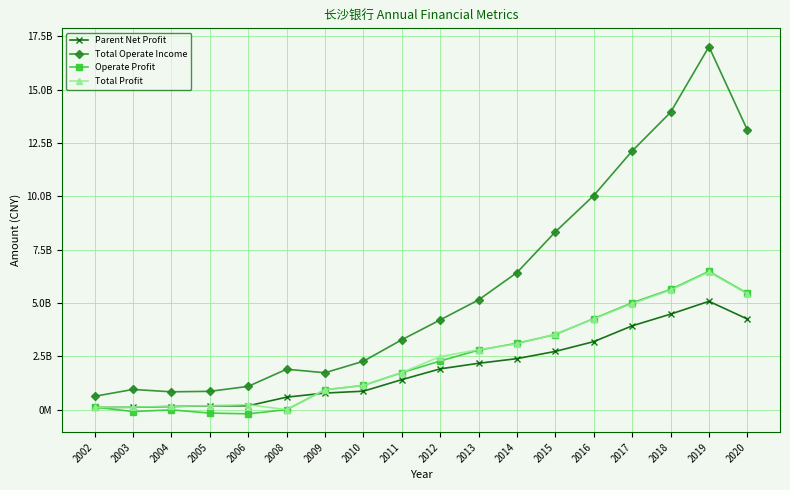

What are all the series names shown in the legend?

Parent Net Profit, Total Operate Income, Operate Profit, Total Profit